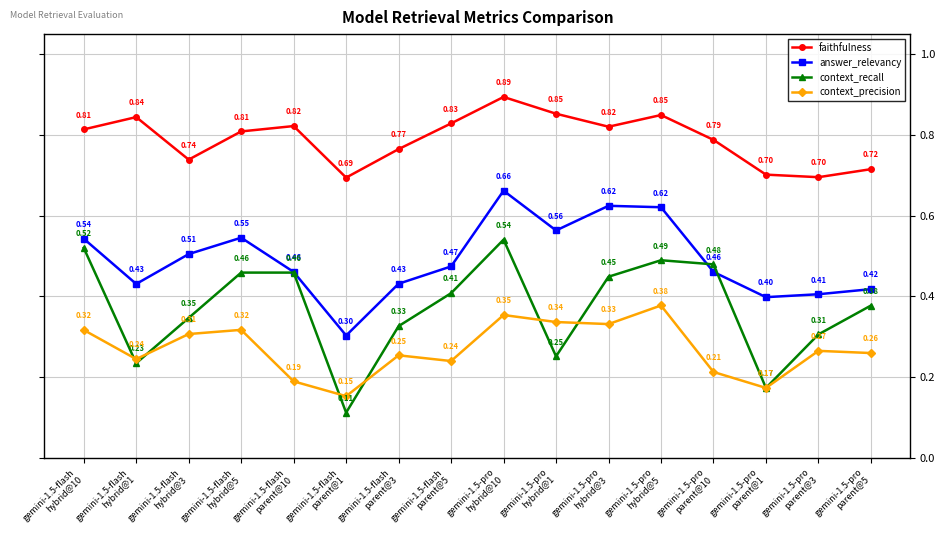

At how many categories does at least one series exceed 0?

16